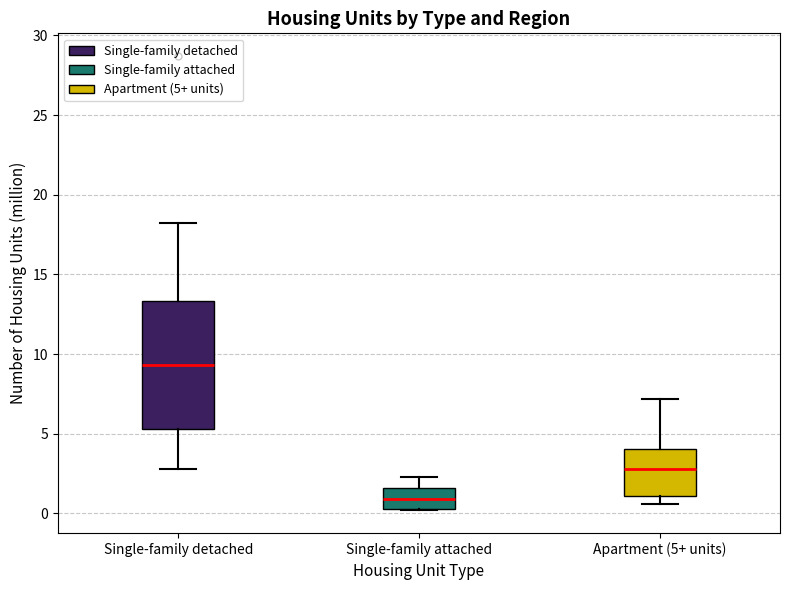

Reading left to right, read every box against the y-axis: the position of its median line, the range the box covers, and the ends of its whiskers. The values are not printed on the chart, so give them approximately, as read against the axis.

Single-family detached: median 9.5, box 5.5 to 13.5, whiskers 3.0 to 18.0
Single-family attached: median 1.0, box 0.5 to 1.5, whiskers 0.0 to 2.5
Apartment (5+ units): median 3.0, box 1.0 to 4.0, whiskers 0.5 to 7.0